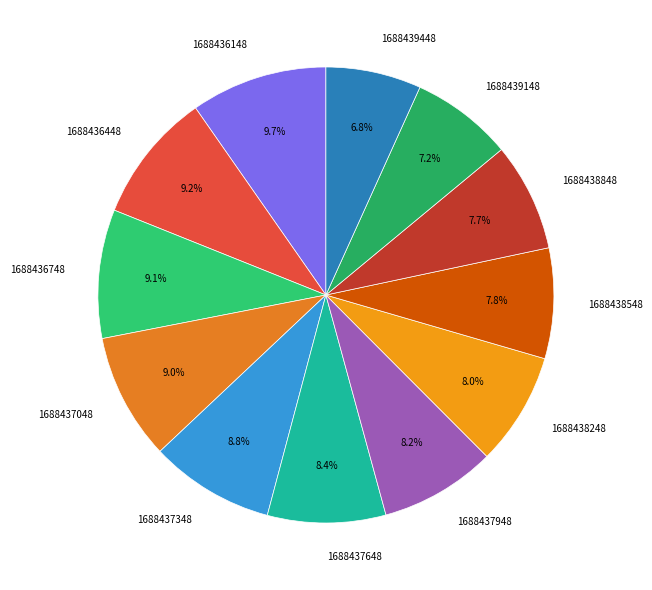

Combined, do 1688438548 and 1688437348 account for over 50%?

No